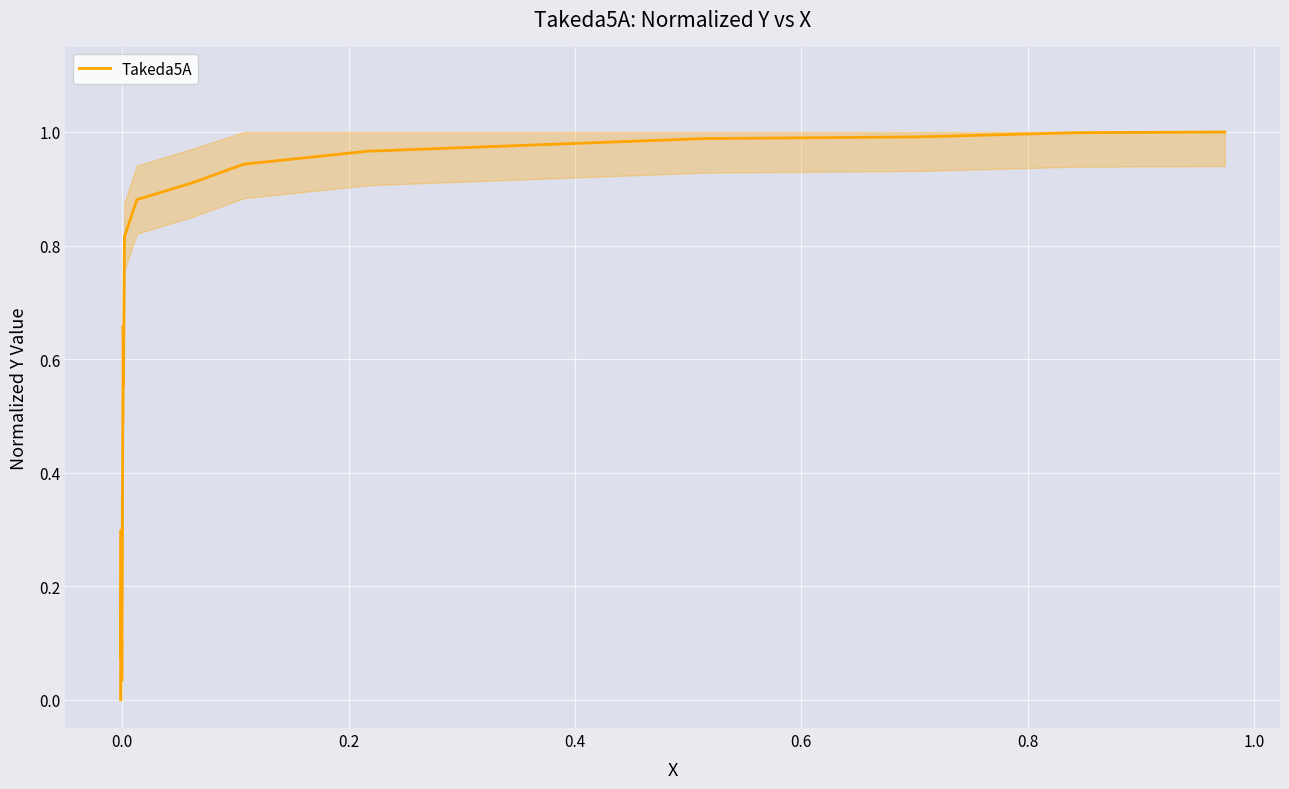

How many values are above zero?

16